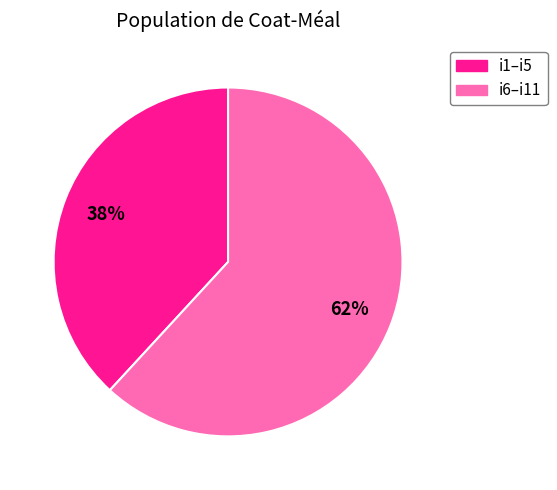

What is the largest slice in the pie chart?

i6–i11